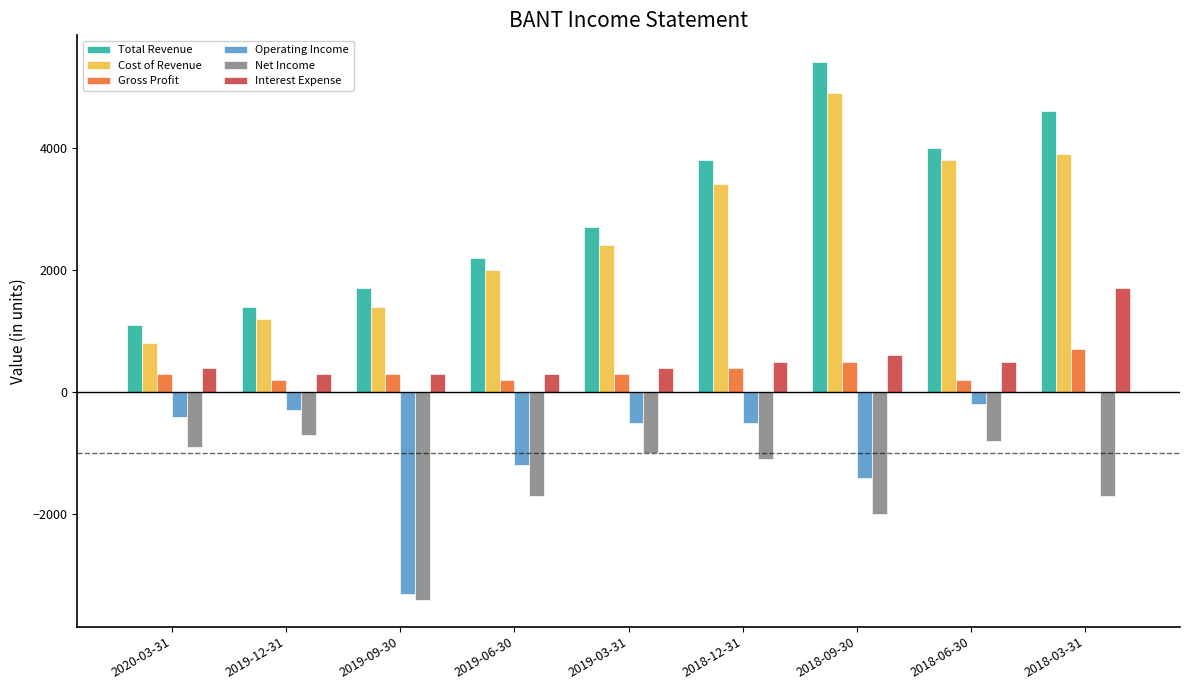

How many categories are shown in the chart?

9